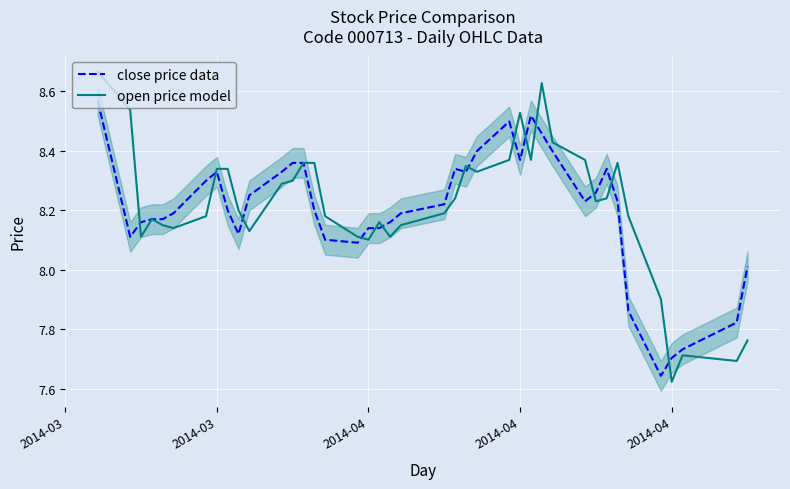

Rank the series by their maximum value, from highest to lowest.

open price model, close price data